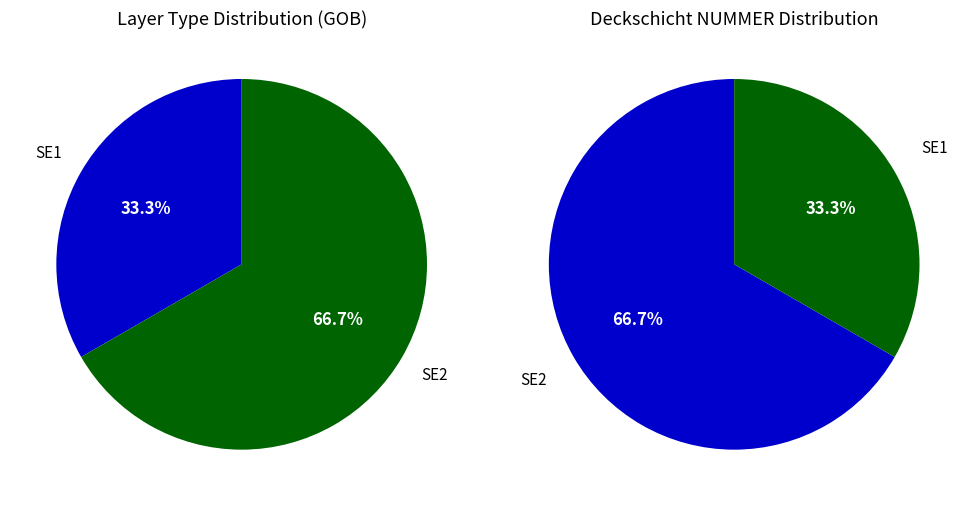

Rank the categories by value from lowest to highest.

SE1, SE2